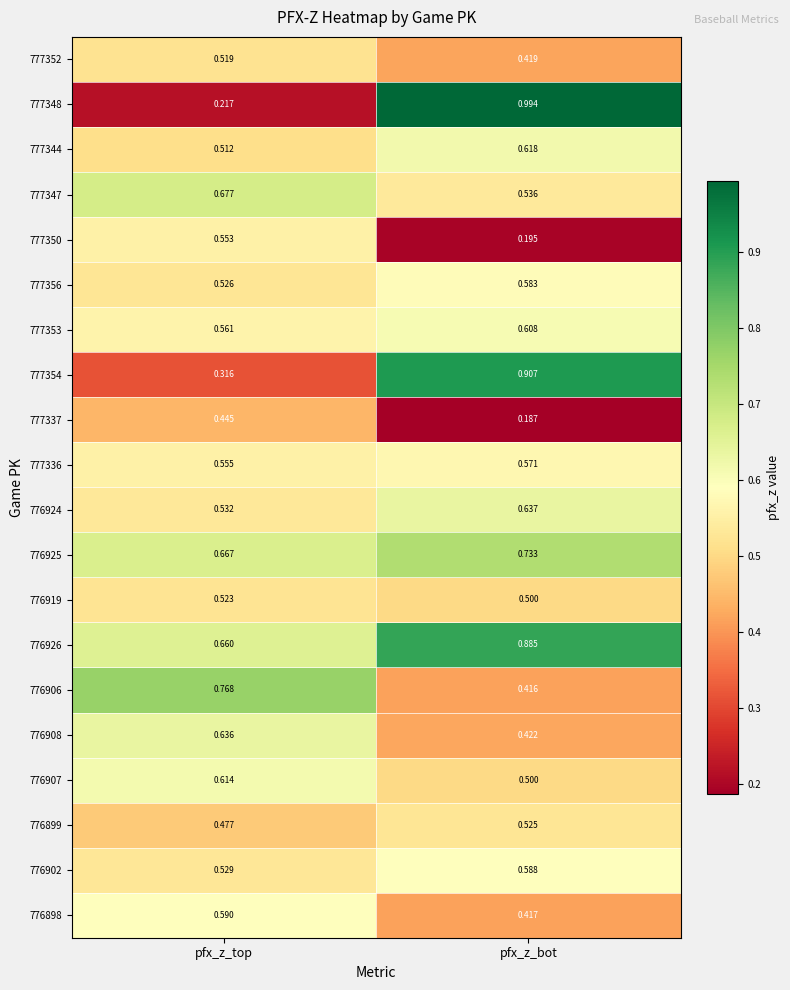

At which category does the chart reach its peak across all series?

pfx_z_bot